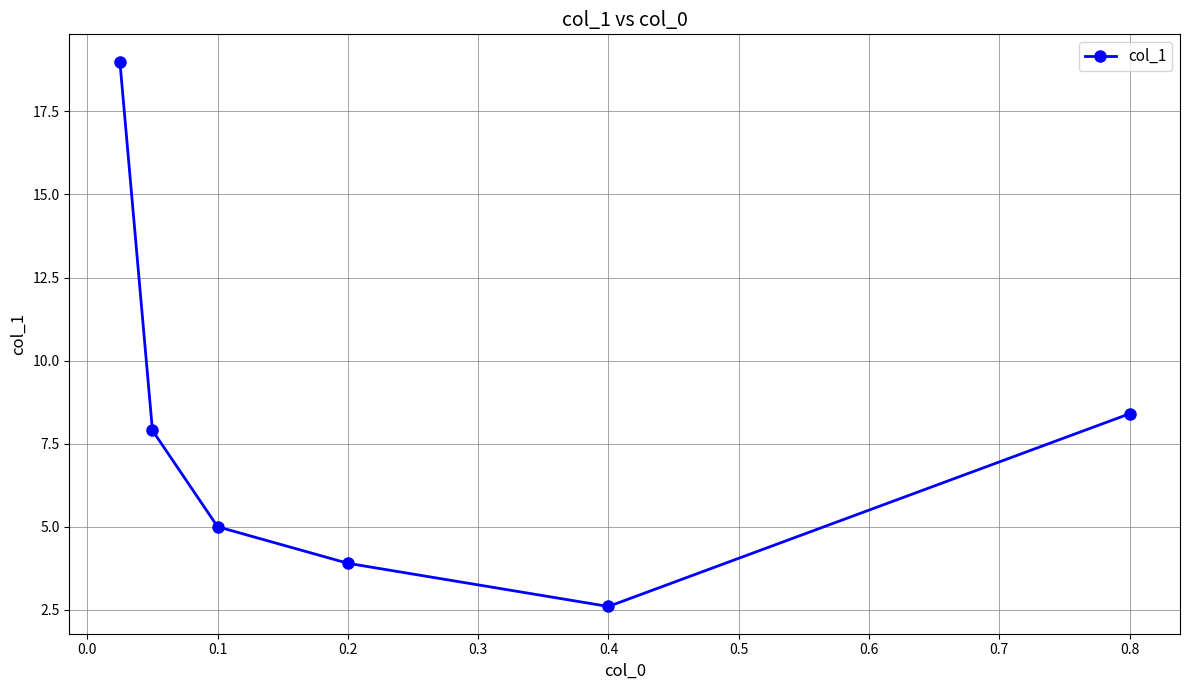

True or false: the data has more than 2 interior local peaks.

False